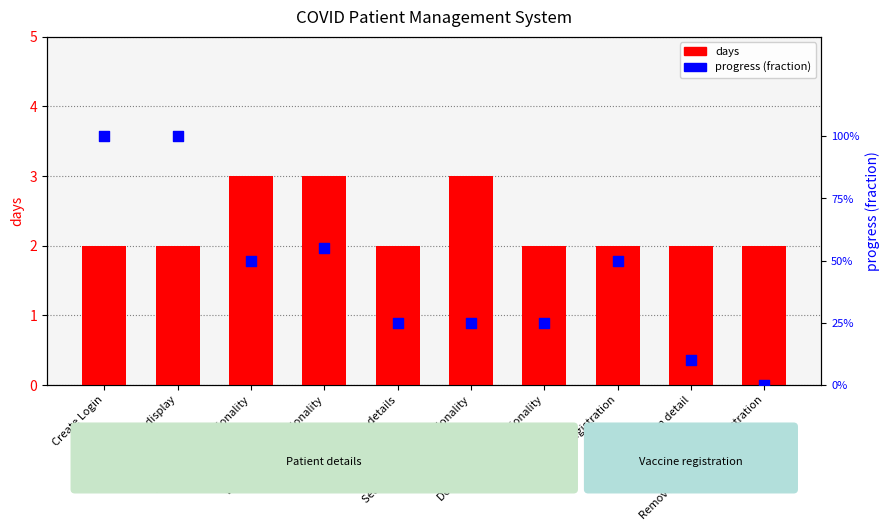

At which category is the sum across all series the highest?

View patient functionality